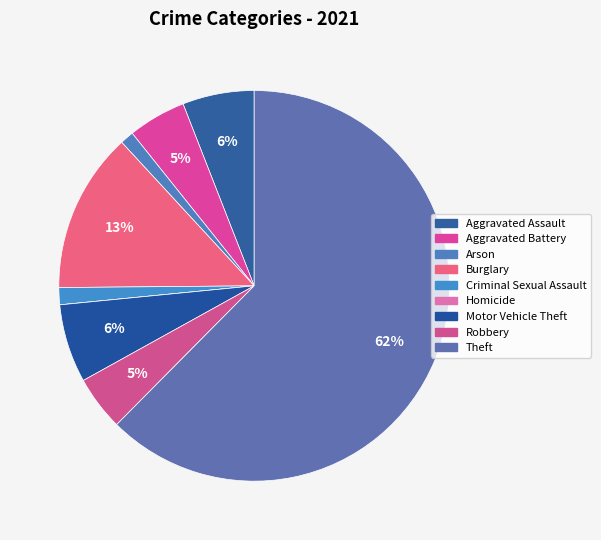

Does any single category account for the majority?

Yes